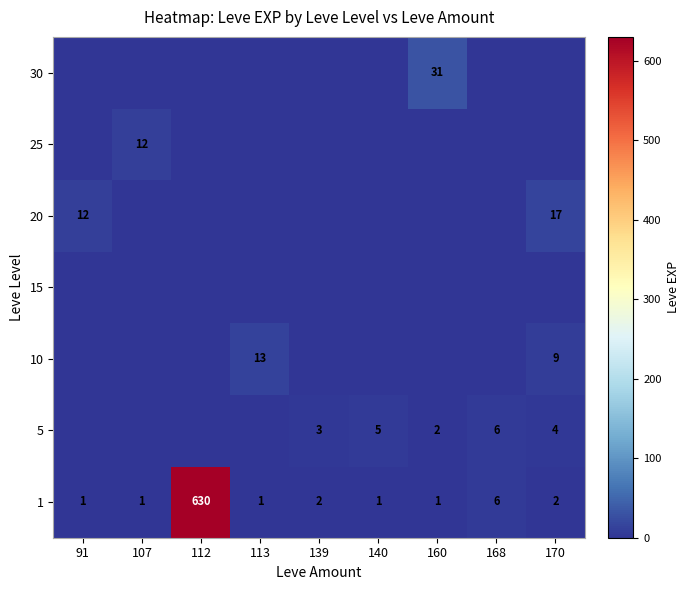

What is the difference between the 5 values at 168 and 139?

3